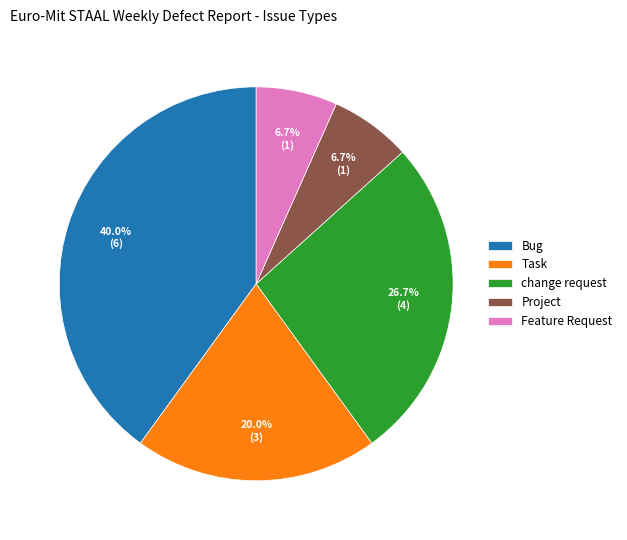

Is it true that Feature Request is 7% of the pie?

True